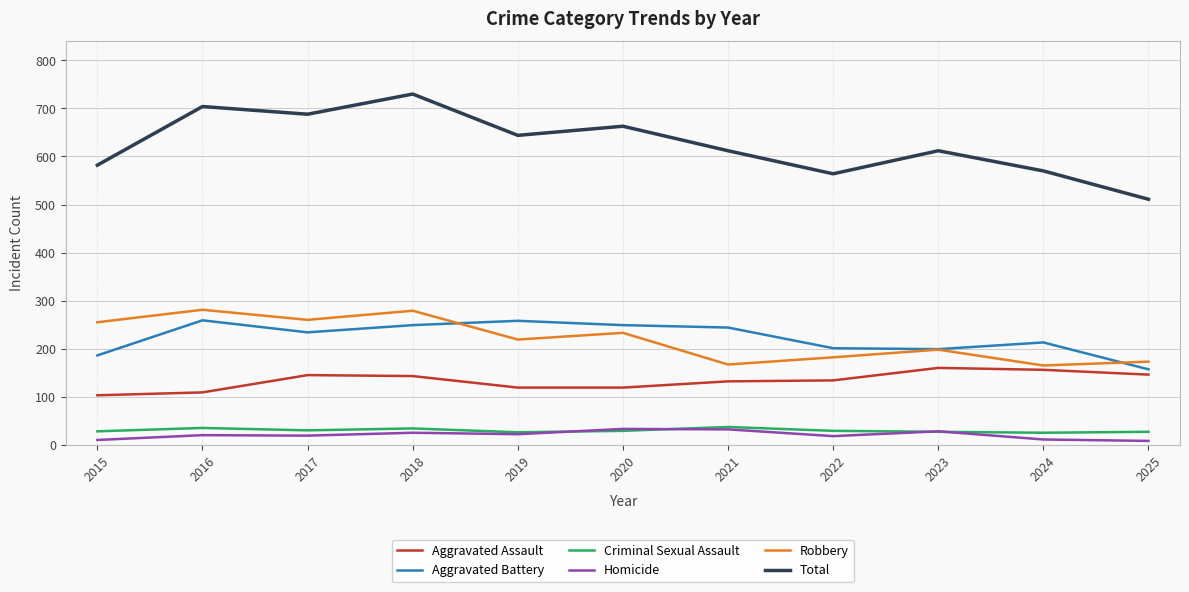

True or false: Criminal Sexual Assault and Aggravated Assault cross at least once.

False